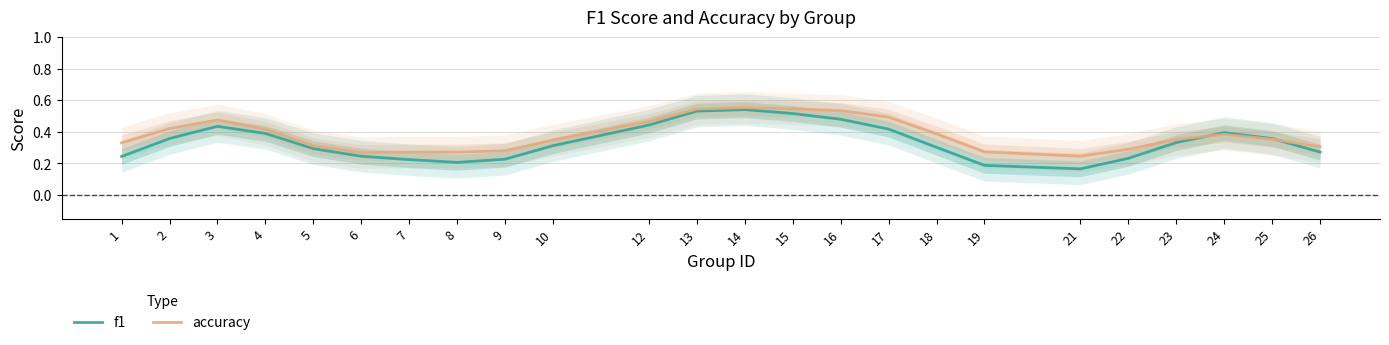

In f1, how many points are higher than both neighbors (excluding endpoints)?

3